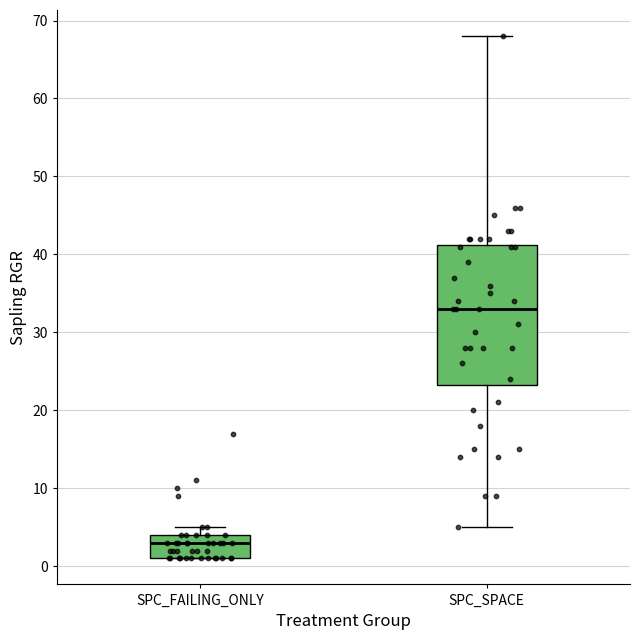

Reading left to right, transcribe this box plot: for each box, give where its median line is, the range the box spans, and where its two whiskers end, as read against the y-axis. The values are not printed on the chart, so give them approximately, as read against the axis.

SPC_FAILING_ONLY: median 3, box 1 to 4, whiskers 1 to 5
SPC_SPACE: median 33, box 23 to 41, whiskers 5 to 68